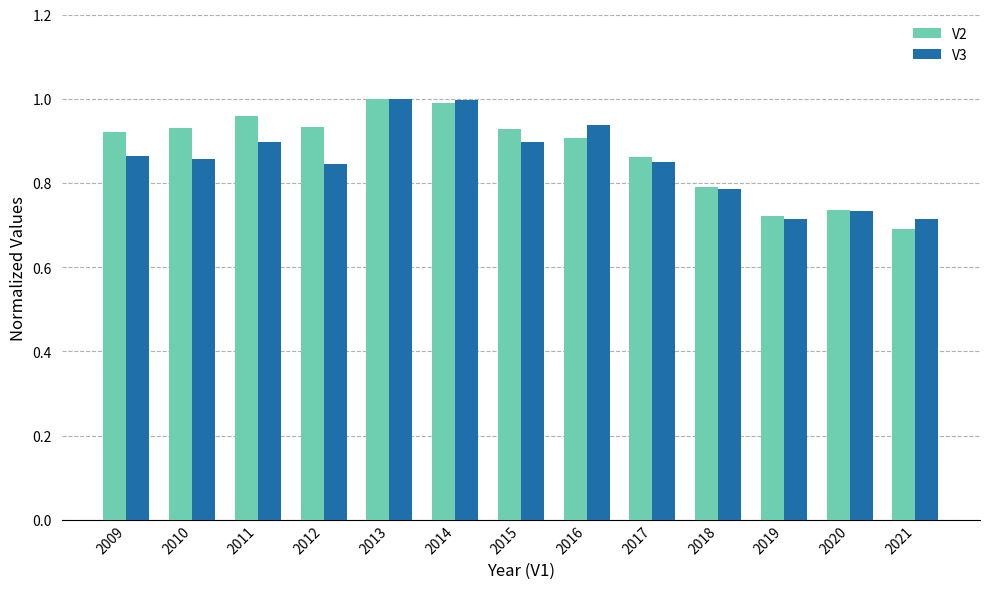

Which label corresponds to the smallest value in the chart?

2021